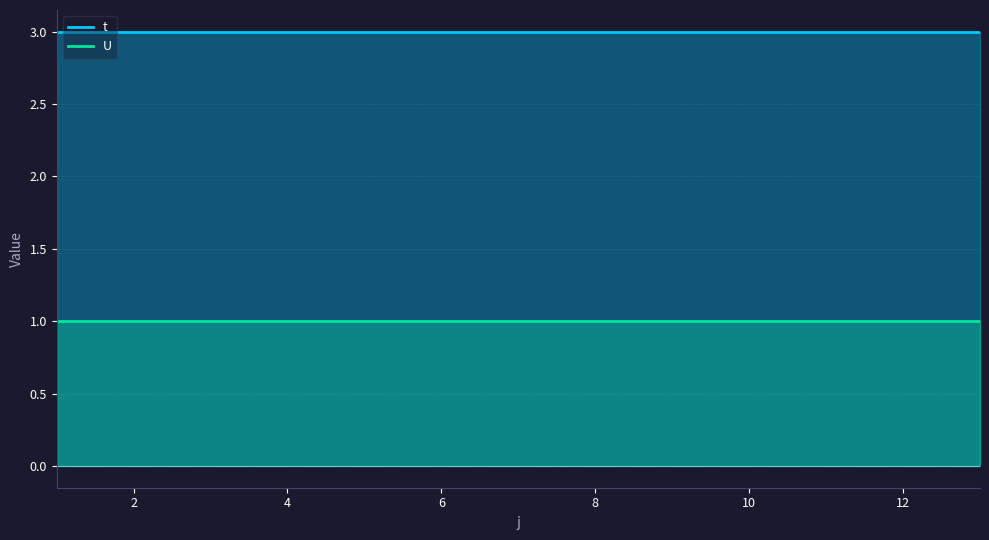

Which has a higher value, 2 or 11?

2